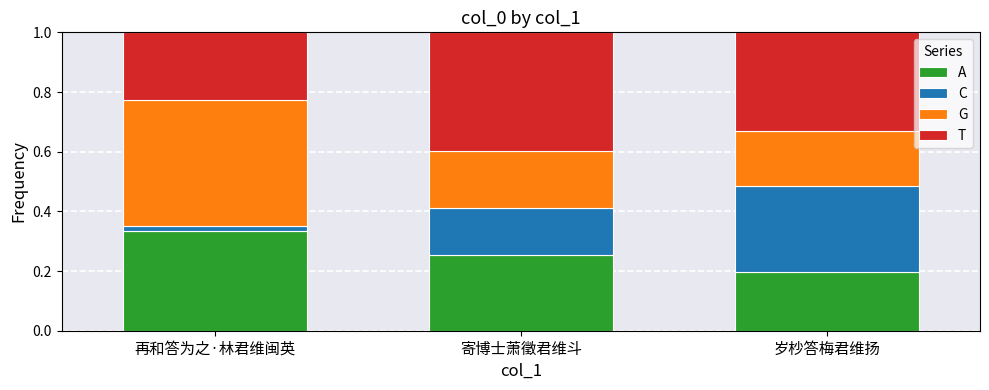

At which label does A reach its peak?

再和答为之·林君维闽英